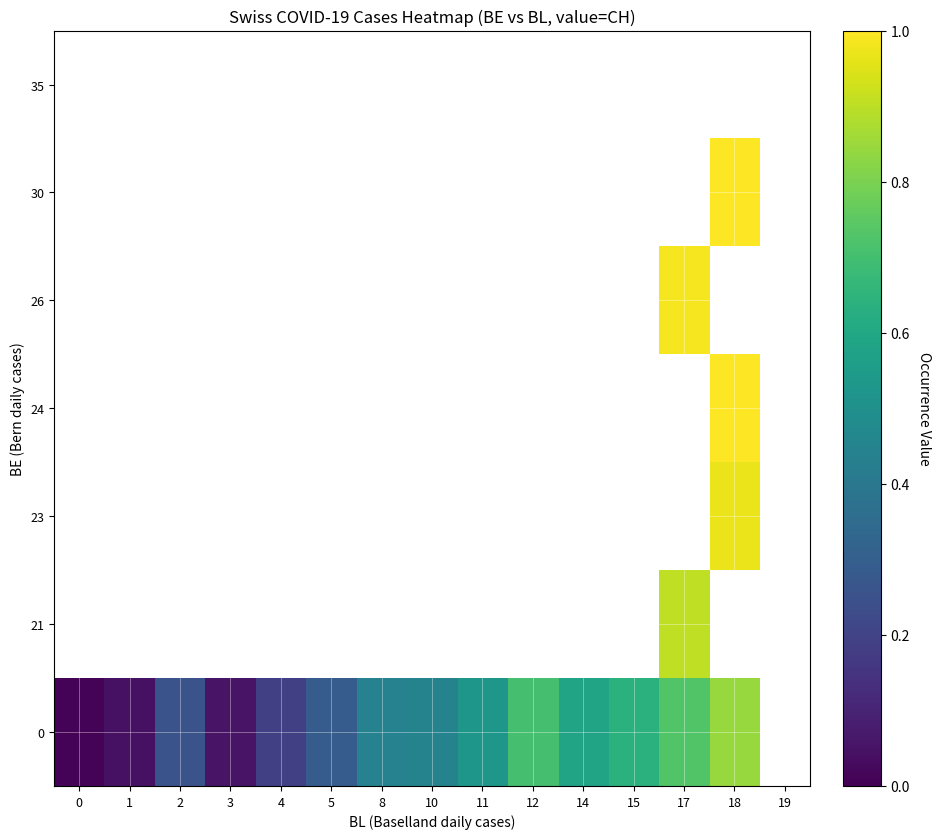

At 0, list the series in order from largest to smallest.

0, 21, 23, 24, 26, 30, 35